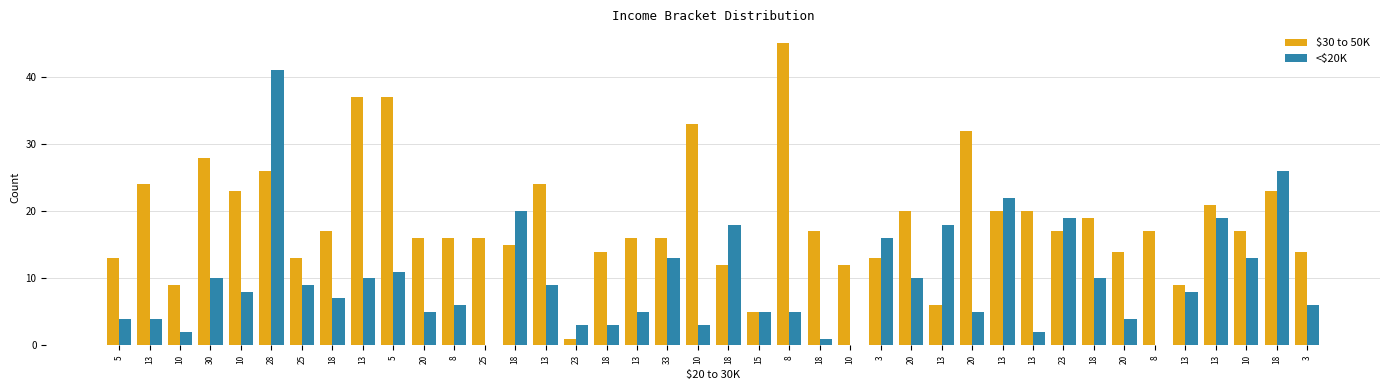

What is the value of the <$20K bar at the 8th from the left?

7